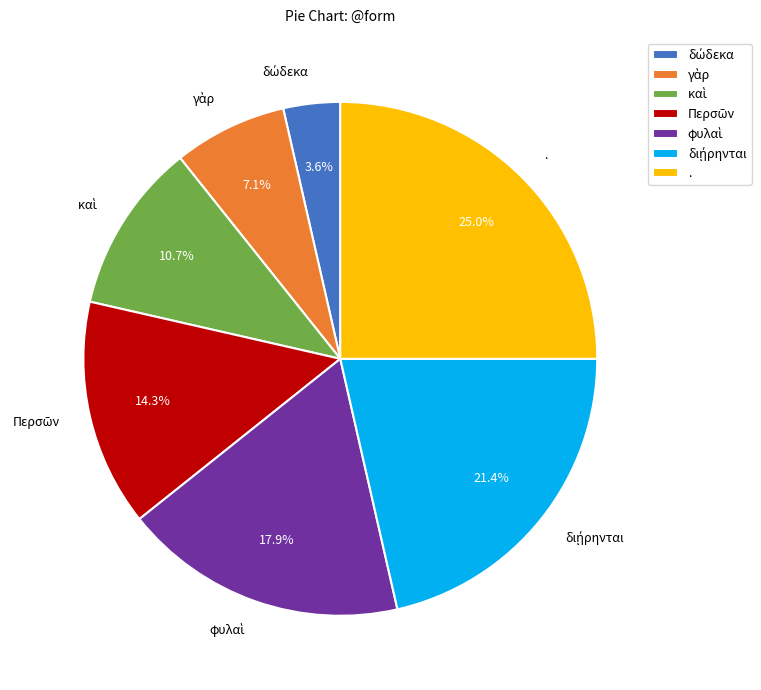

Is there a majority slice in this chart?

No